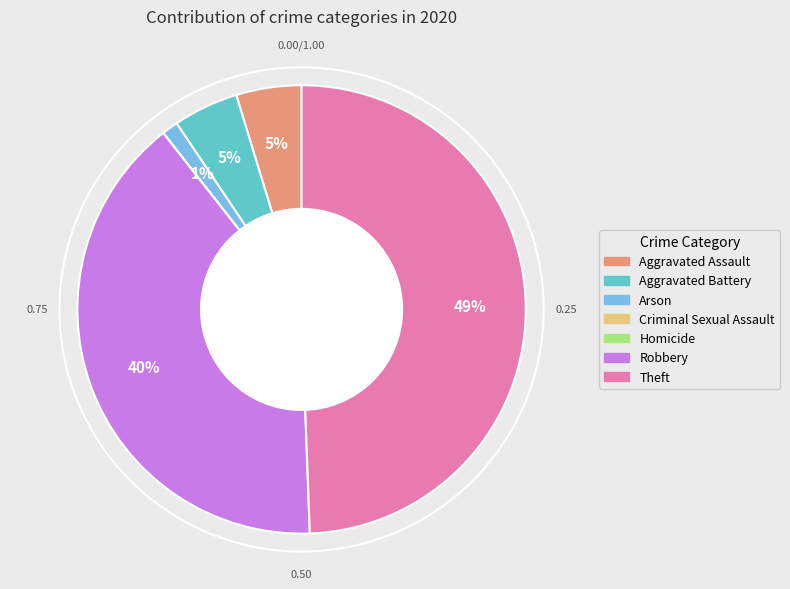

The Robbery slice represents 28% of the pie. True or false?

False